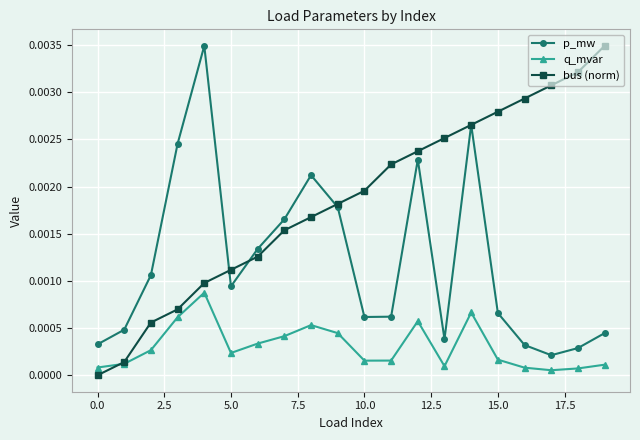

What are all the series names shown in the legend?

p_mw, q_mvar, bus (norm)